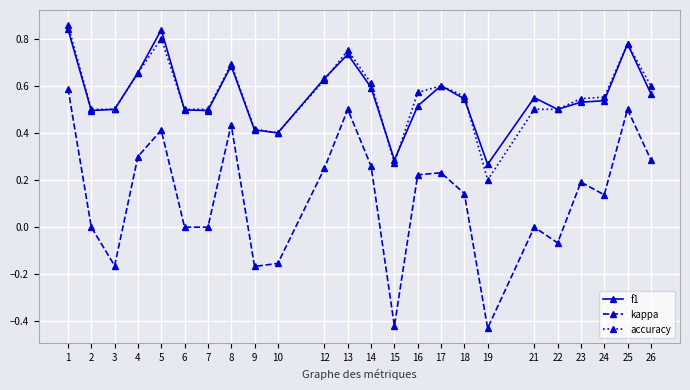

Is it true that f1 equals 0.7 at 4?

True